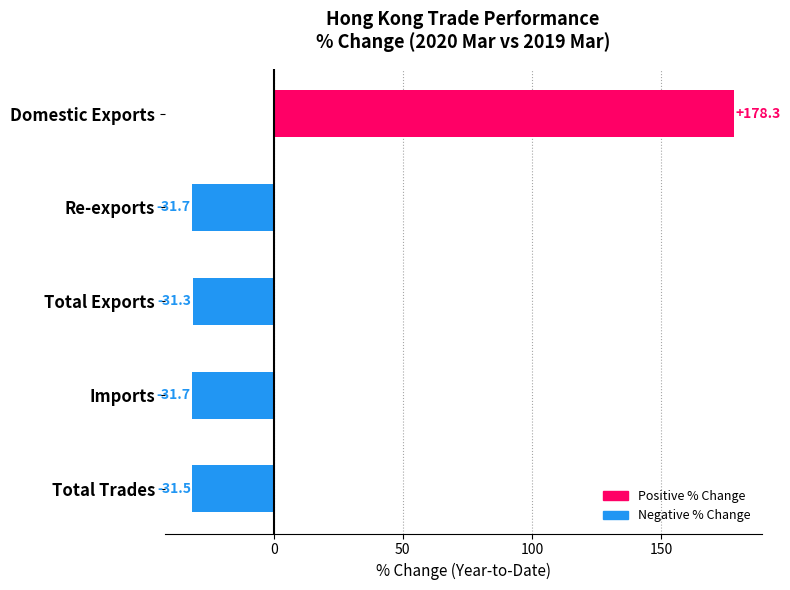

What is the label of the 2nd bar from the bottom?

Imports